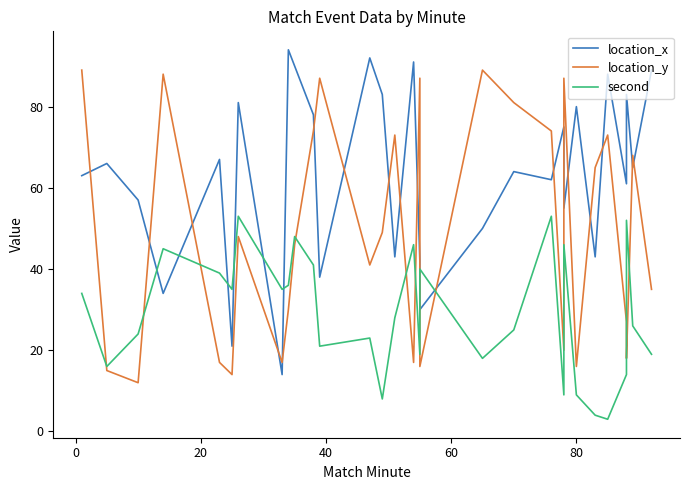

Does the chart have visible grid lines?

No